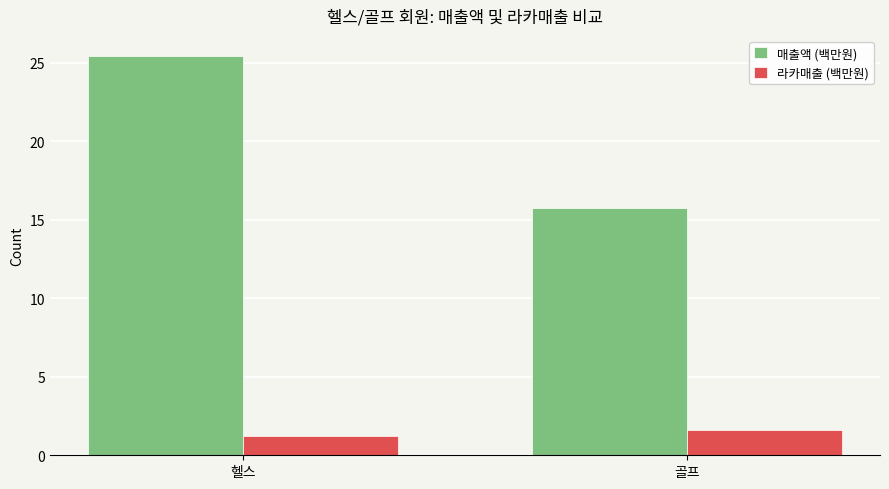

How many groups of bars are there?

2